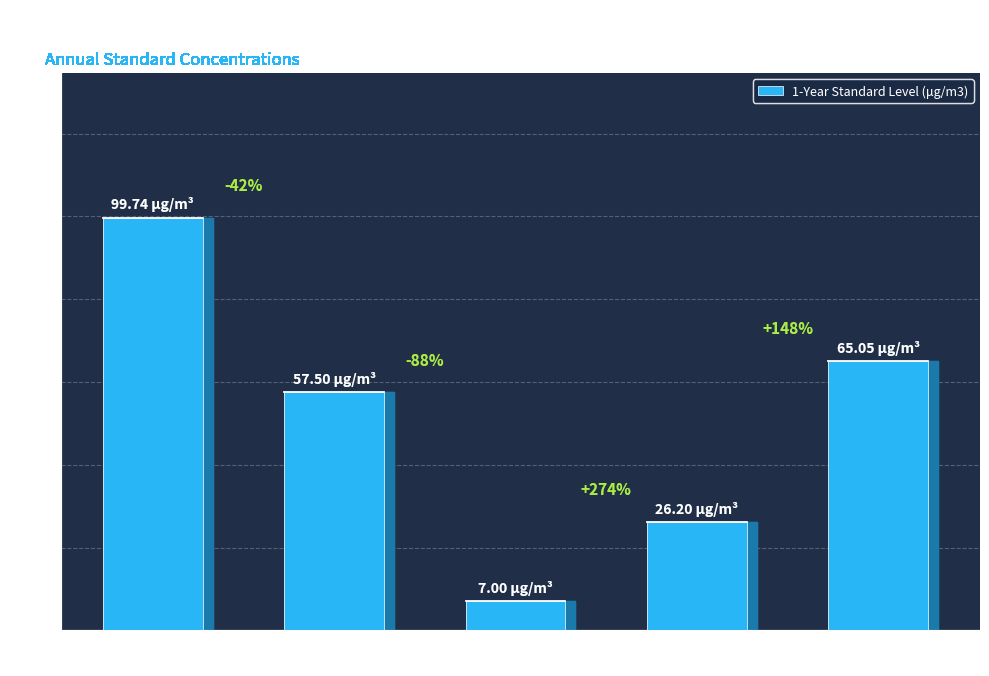

Between Ozone
(O3) and Nitrogen dioxide
(NO2), which is larger?

Nitrogen dioxide
(NO2)